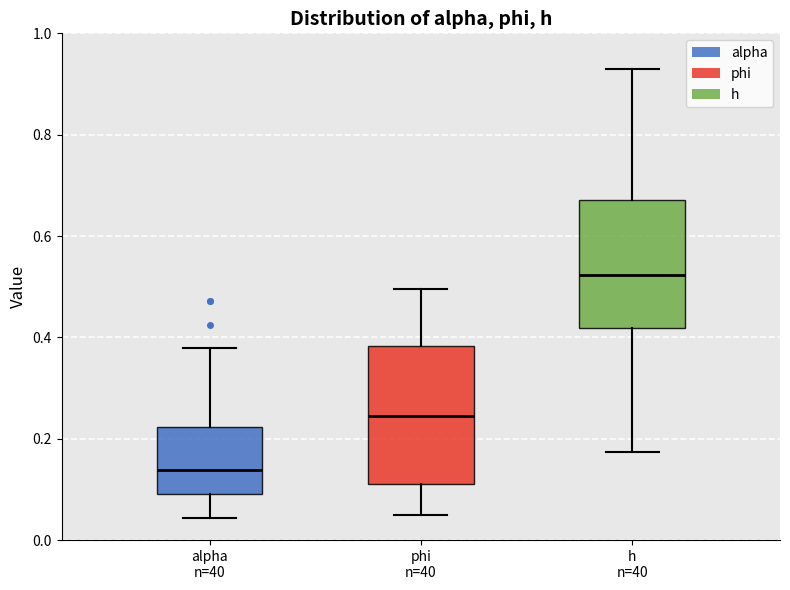

Reading left to right, read every box against the y-axis: the position of its median line, the range the box covers, and the ends of its whiskers. The values are not printed on the chart, so give them approximately, as read against the axis.

alpha n=40: median 0.14, box 0.10 to 0.22, whiskers 0.04 to 0.38
phi n=40: median 0.24, box 0.12 to 0.38, whiskers 0.04 to 0.50
h n=40: median 0.52, box 0.42 to 0.68, whiskers 0.18 to 0.92